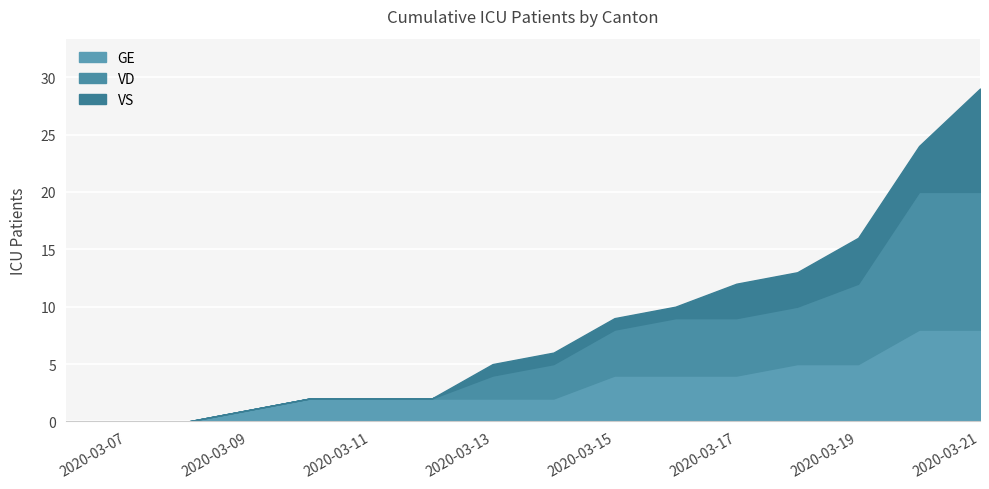

What is the value of the VS point at the 9th from the left?

1